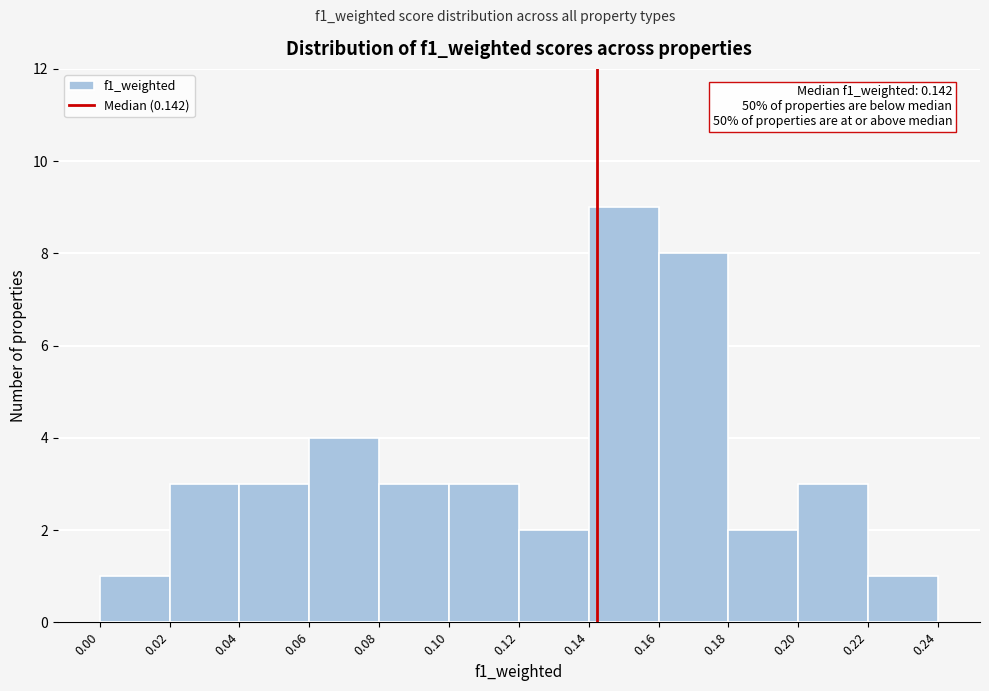

Over which range of the x-axis is the bar tallest?

0.14 to 0.16